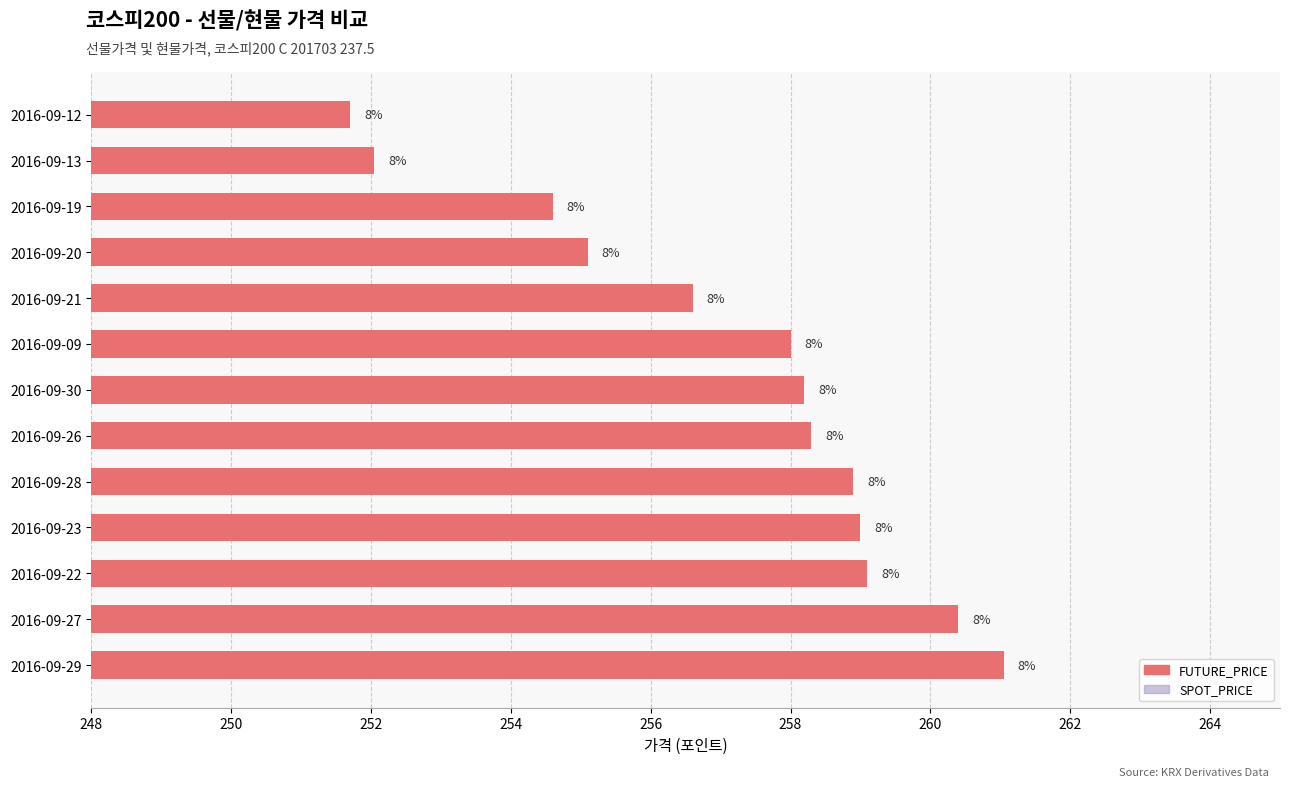

Does the chart contain stacked bars?

No